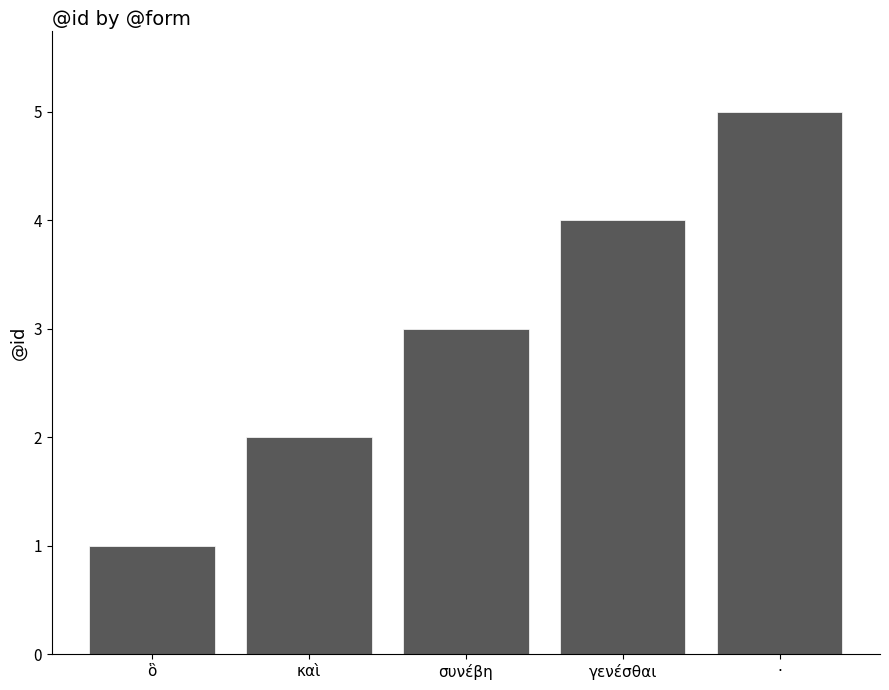

What is the approximate value at ·?

5